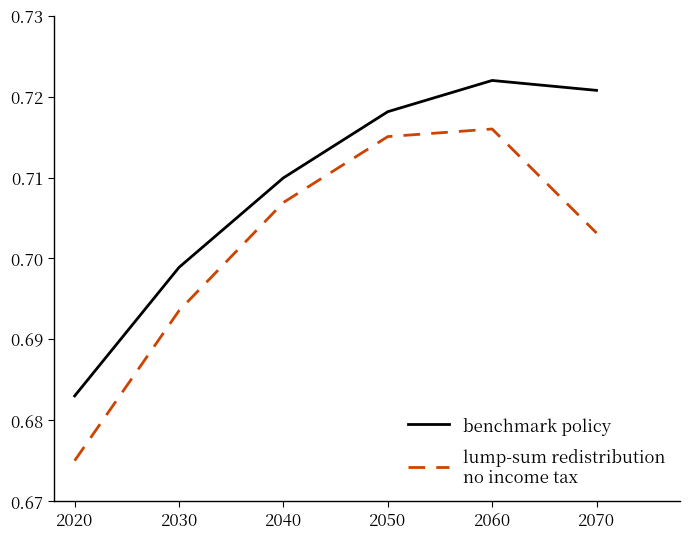

At which category is the sum across all series the highest?

2060